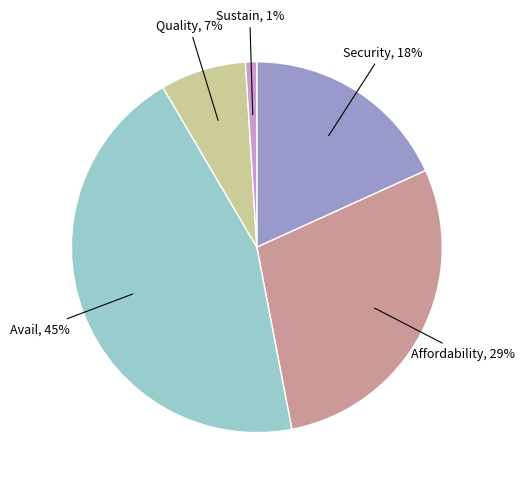

To the nearest percent, what is the difference between the largest and smallest slice percentages?

44%